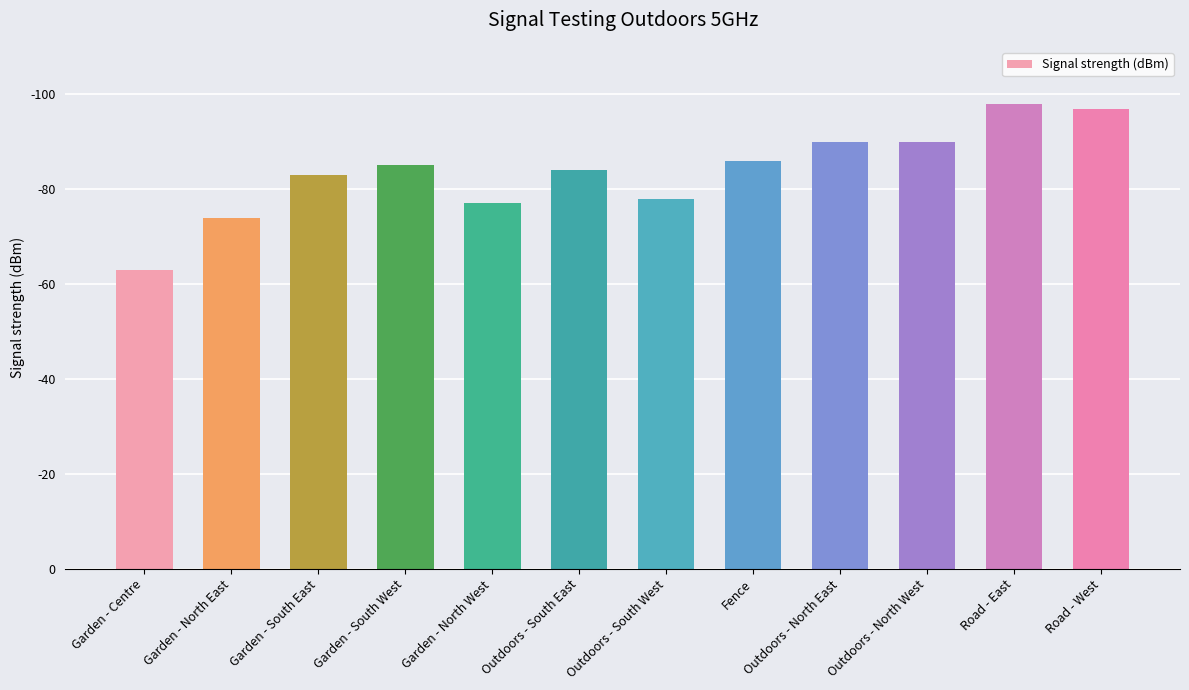

Are the bars horizontal?

No